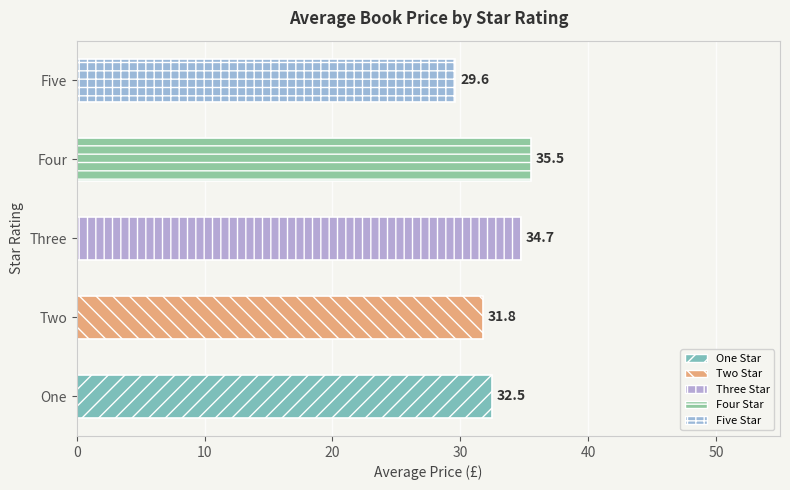

What is the maximum value shown in the chart?

35.5